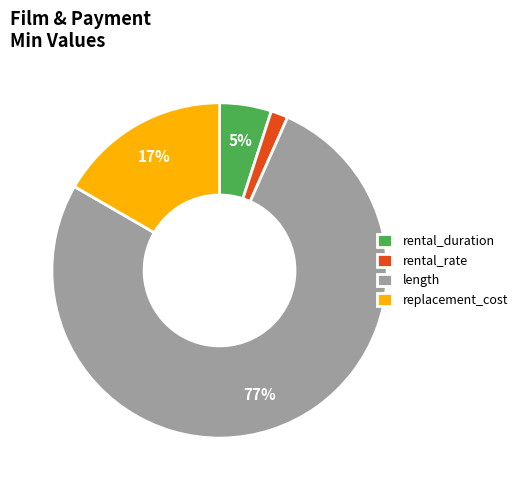

Do replacement_cost and rental_duration together represent more than half of the pie?

No